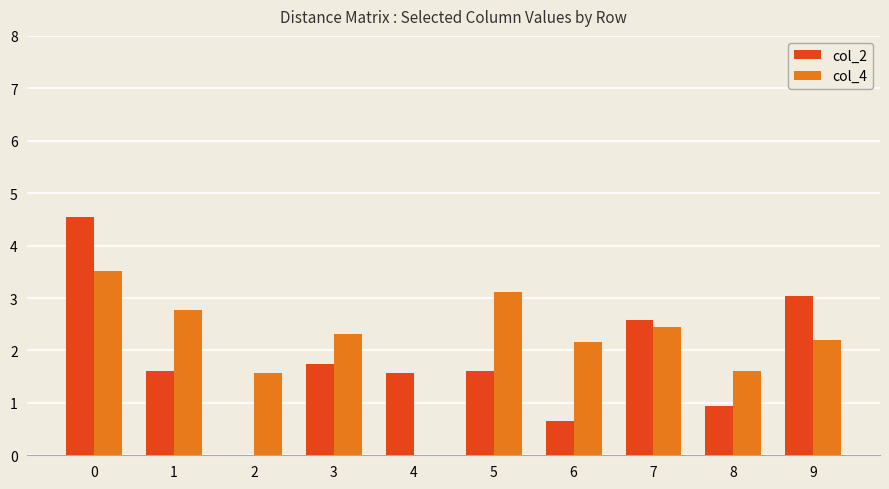

What value does the col_4 series have at 7?

2.4